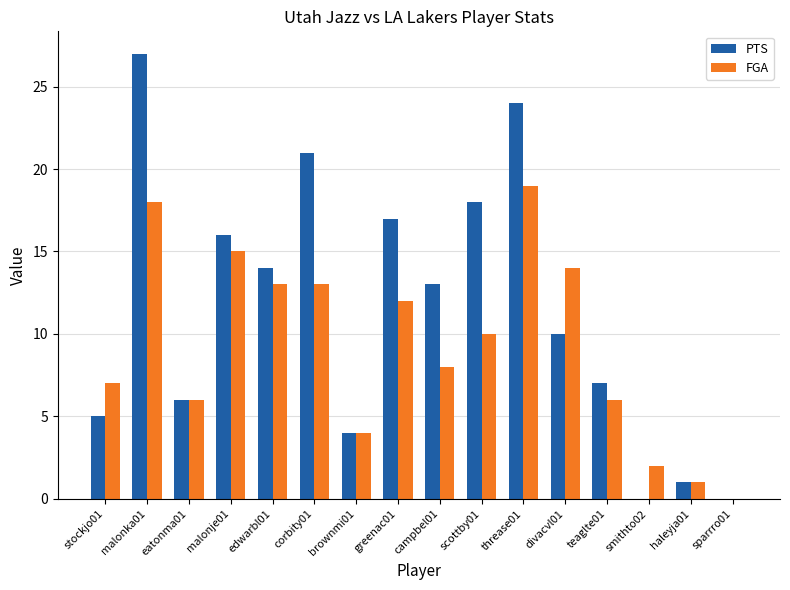

How many groups of bars are there?

16